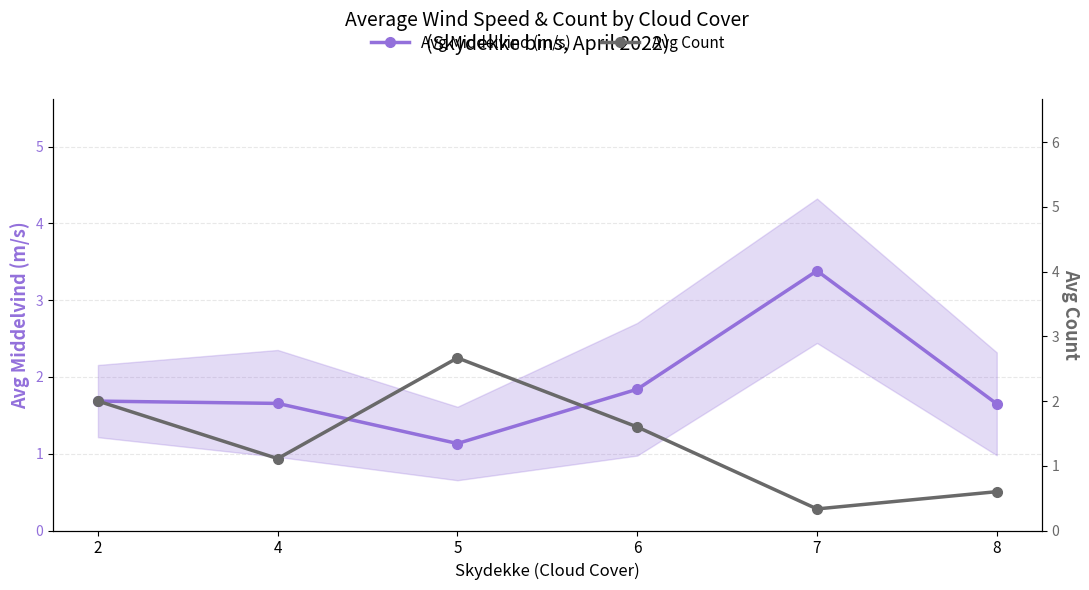

What is the value of the Avg Count point at the 3rd from the left?

2.7